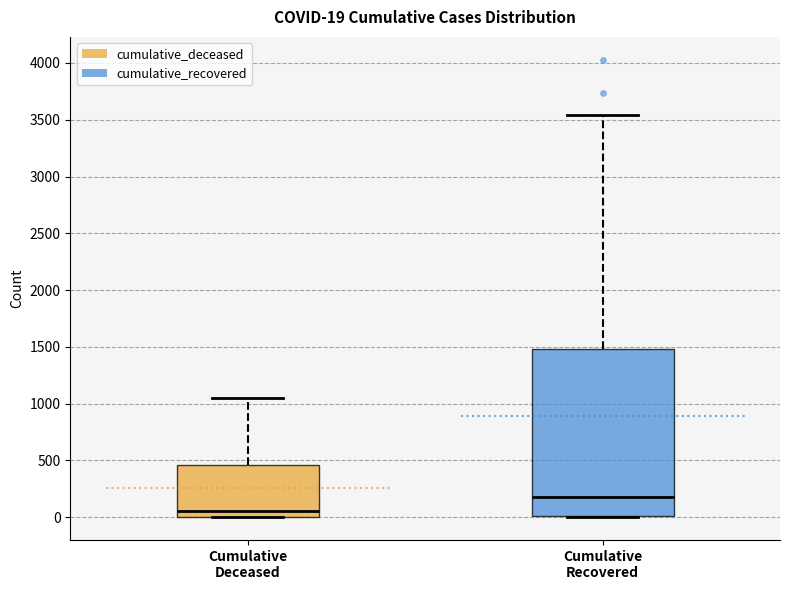

Which box's median line is the highest?

Cumulative Recovered